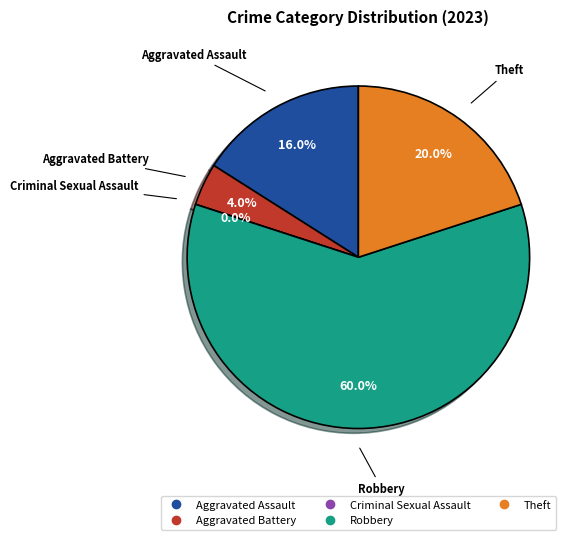

To the nearest percent, what percentage of the pie is Aggravated Assault?

16%